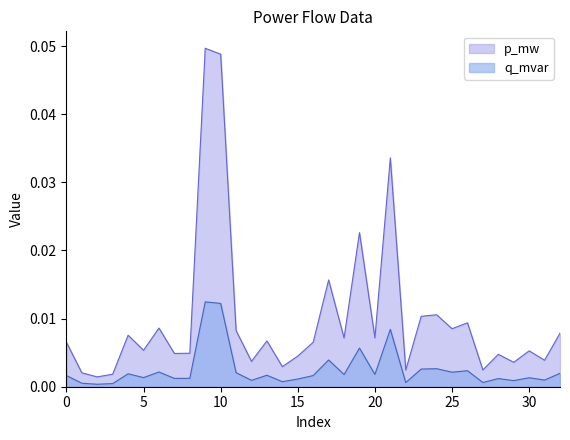

Which series has the widest spread of values?

p_mw